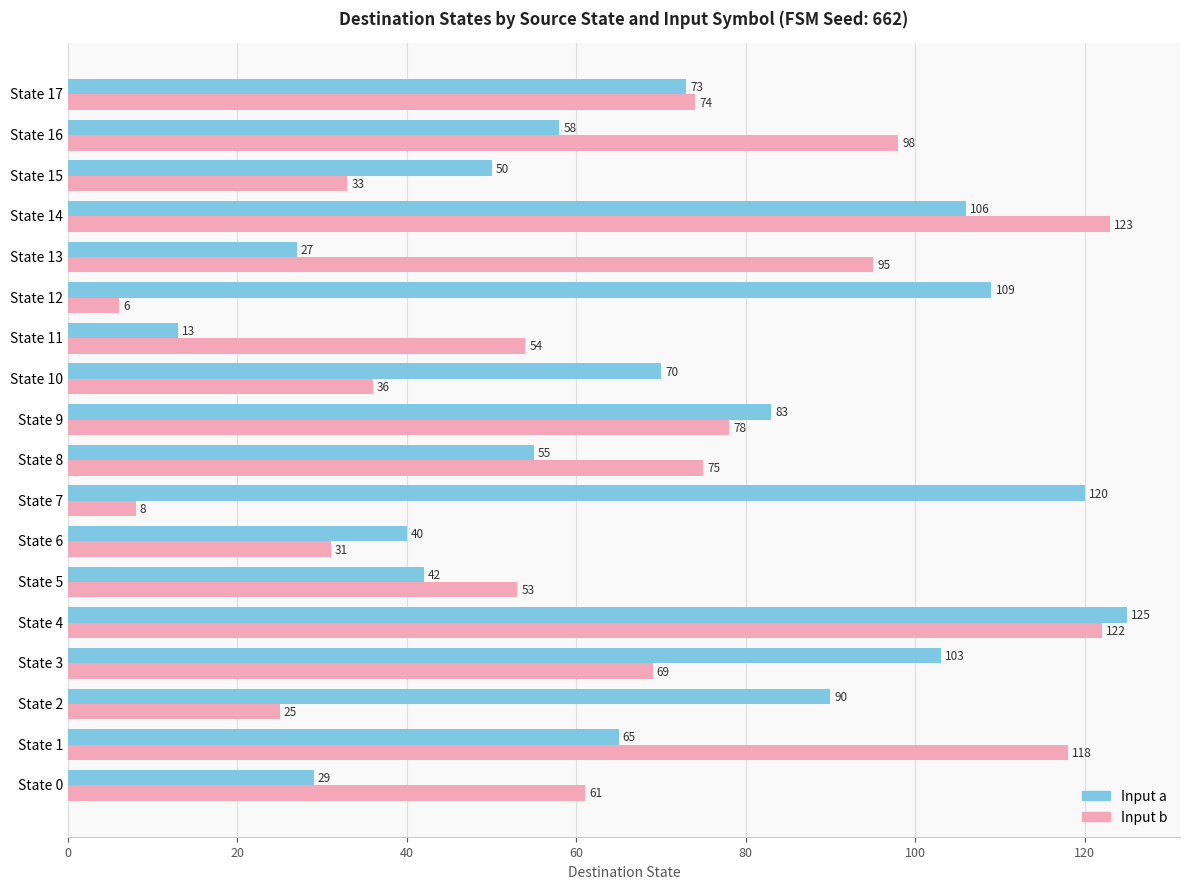

Which series has the largest range (max minus min)?

Input b